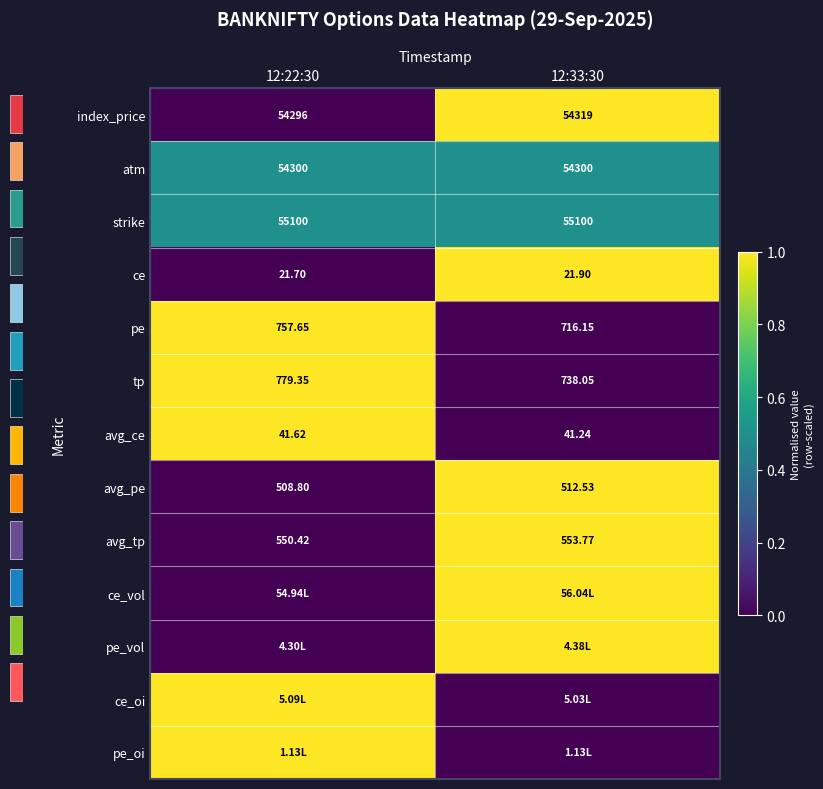

What is the total value across all series at 12:33:30?

7.0